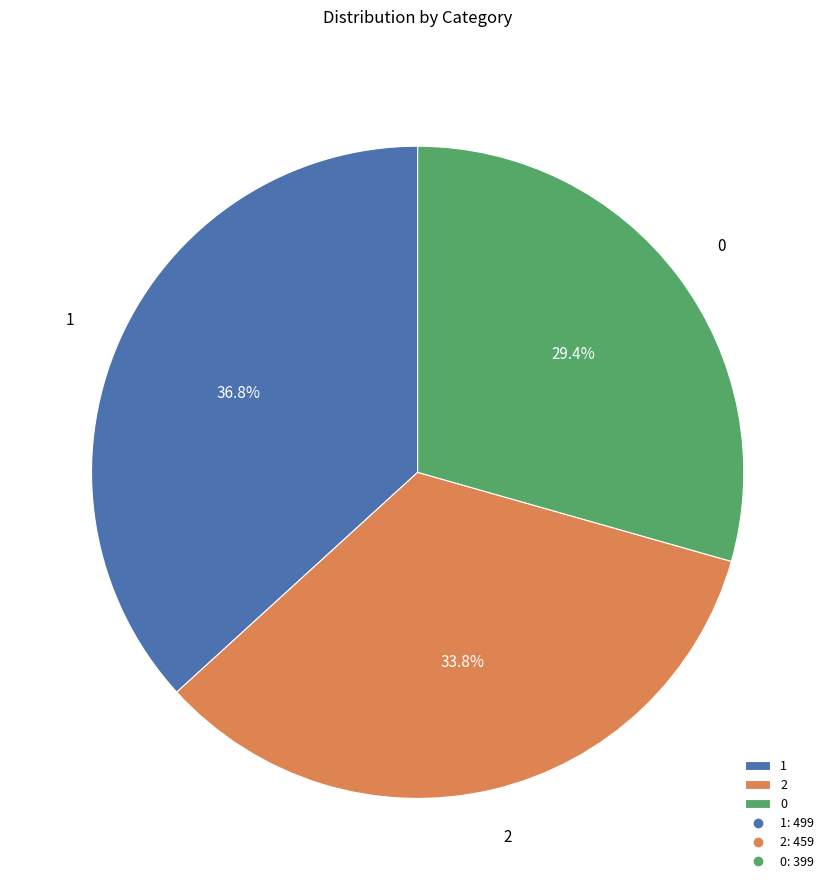

How many slices are in this pie chart?

3